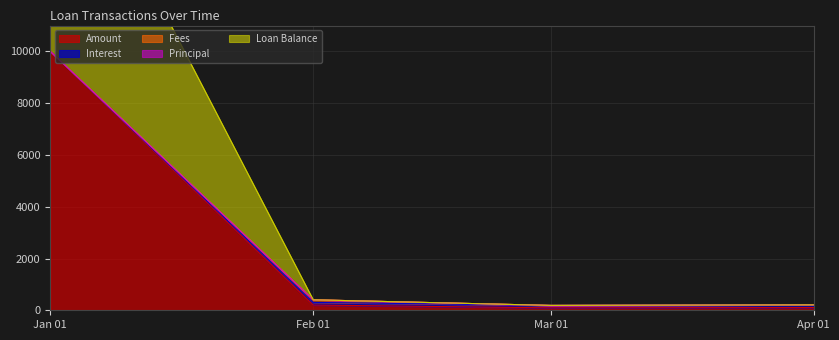

What is the difference between the Amount values at 2015-02-01 and 2015-04-01?

97.5